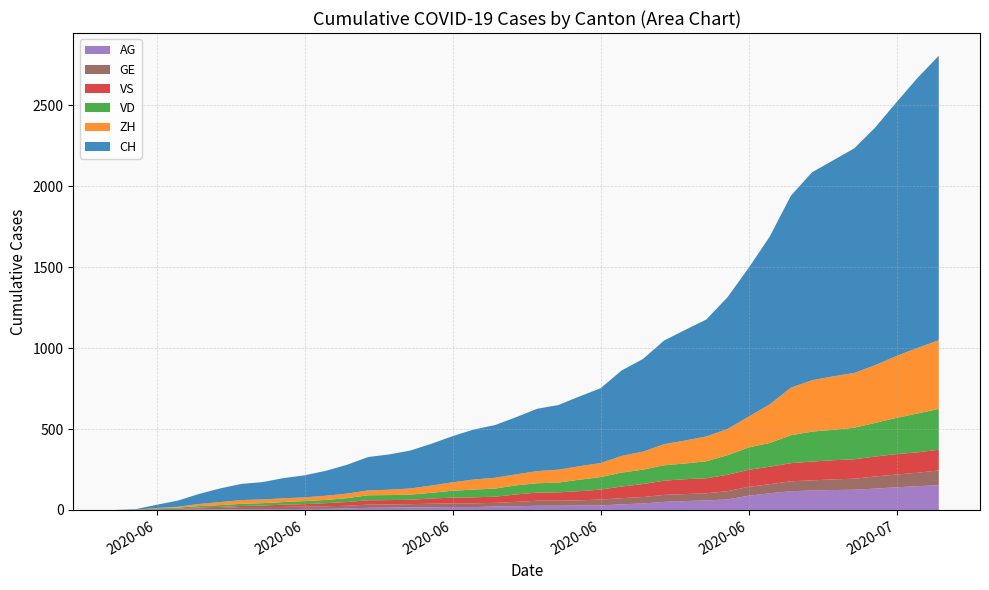

Reading left to right, list all the values displayed in this chart.

CH: 0	3	20	38	62	84	100	107	125	136	154	178	206	218	234	258	285	309	325	353	385	399	431	462	528	572	640	683	722	813	918	1036	1185	1284	1334	1387	1468	1567	1668	1757
ZH: 0	0	2	5	13	19	23	23	23	23	26	28	30	33	38	45	52	62	67	68	75	80	83	87	103	111	130	142	153	162	190	238	294	317	330	338	357	382	405	424
VD: 0	0	4	6	9	11	13	15	16	19	20	24	31	31	32	35	43	48	50	56	58	60	71	77	86	89	95	97	105	121	138	147	172	185	188	195	208	224	240	252
VS: 0	1	2	2	4	6	7	9	14	15	19	23	27	27	27	32	36	37	38	46	50	52	56	62	72	80	88	92	93	101	105	108	112	116	118	120	123	126	126	128
AG: 0	0	0	1	3	3	5	5	5	7	7	10	13	14	16	17	18	18	21	23	26	26	28	28	35	40	50	55	59	65	88	103	116	120	123	125	132	140	147	153
GE: 0	1	4	6	8	10	13	13	14	14	16	16	20	20	20	22	22	23	23	27	31	31	32	36	38	40	43	43	44	51	55	56	61	63	66	68	75	79	83	91